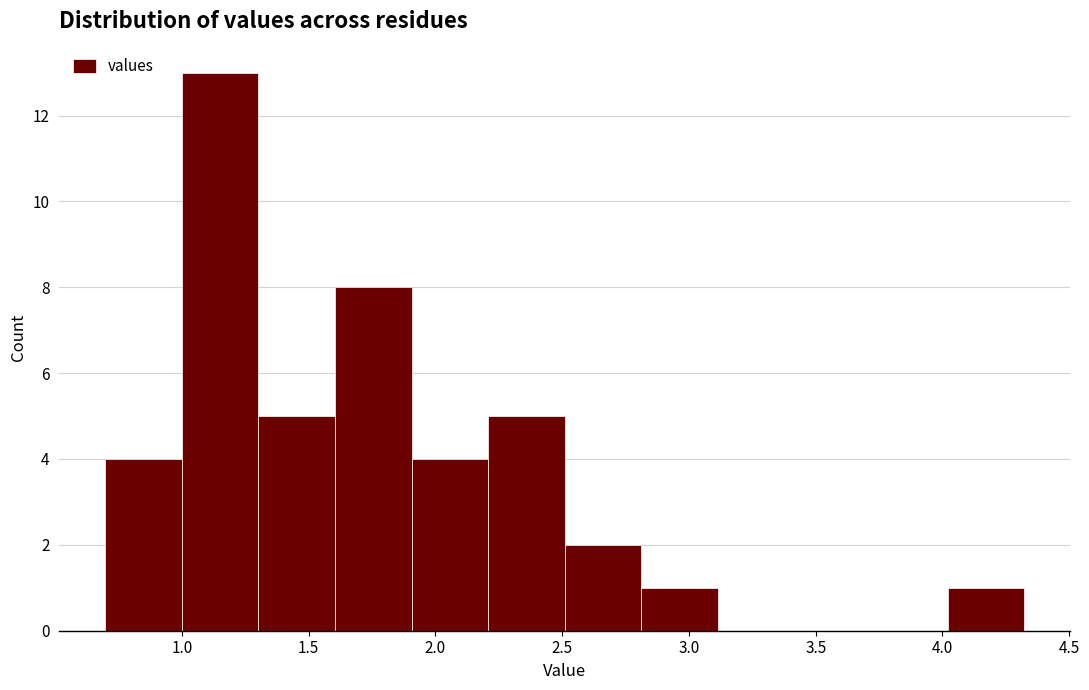

Which range on the x-axis has the tallest bar?

1.0 to 1.3